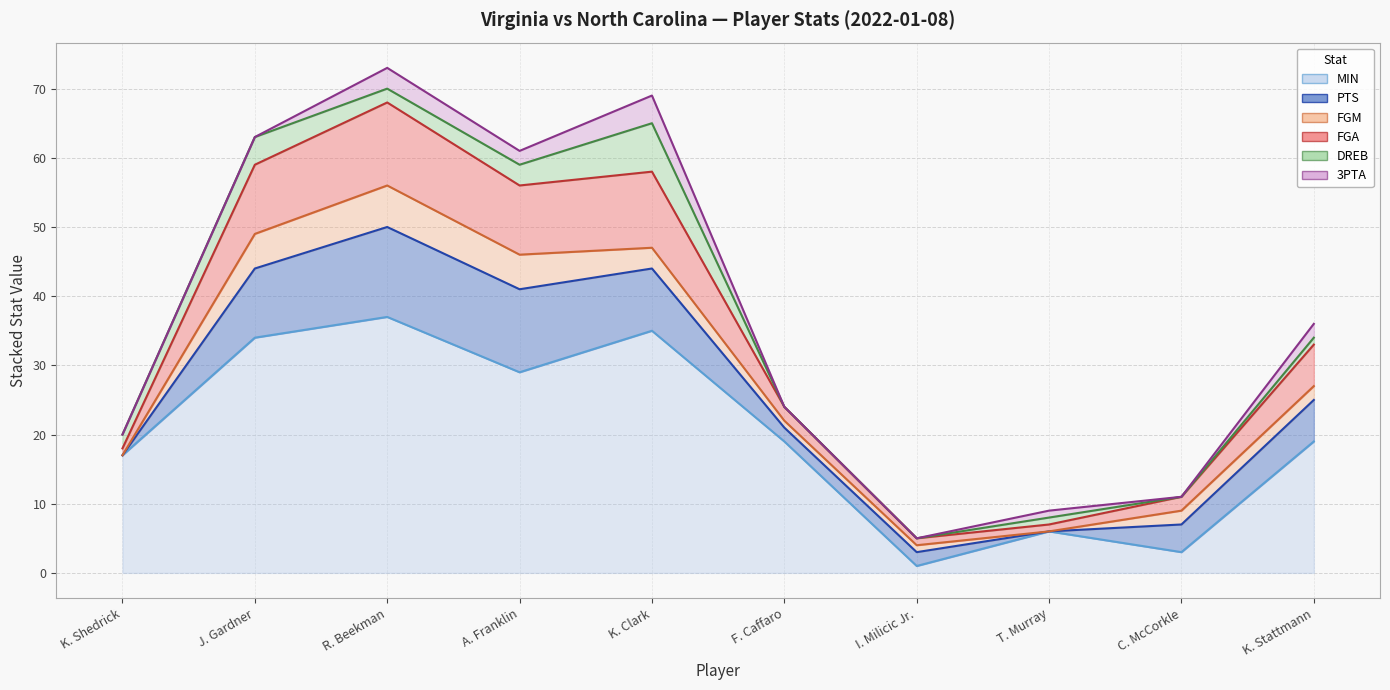

What is the difference between the 3PTA values at K. Clark and J. Gardner?

4